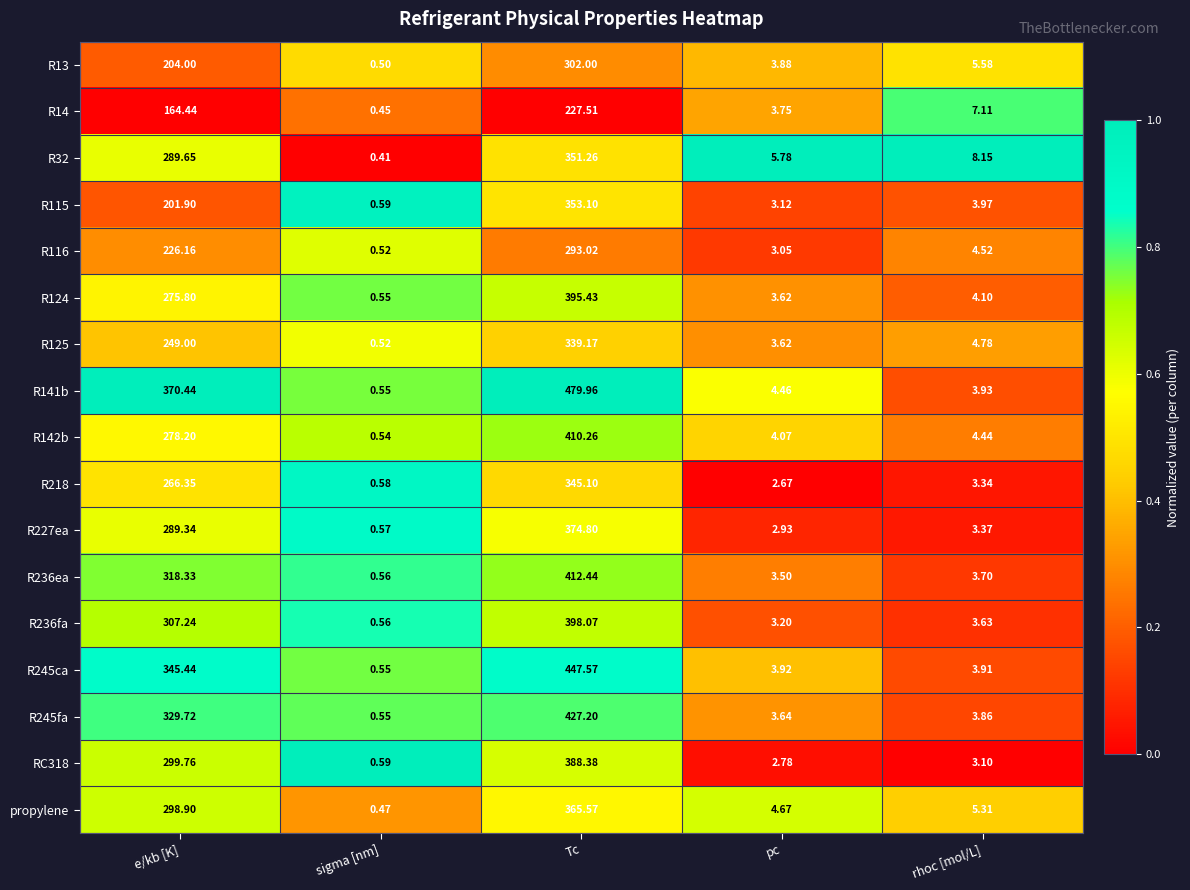

At which category is the sum across all series the highest?

Tc